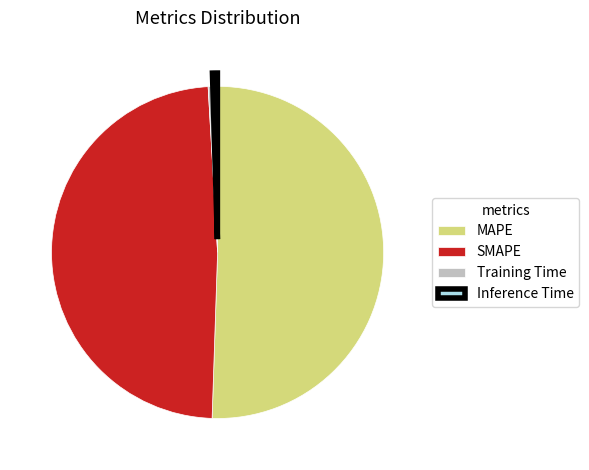

Count the number of slices in the pie.

4